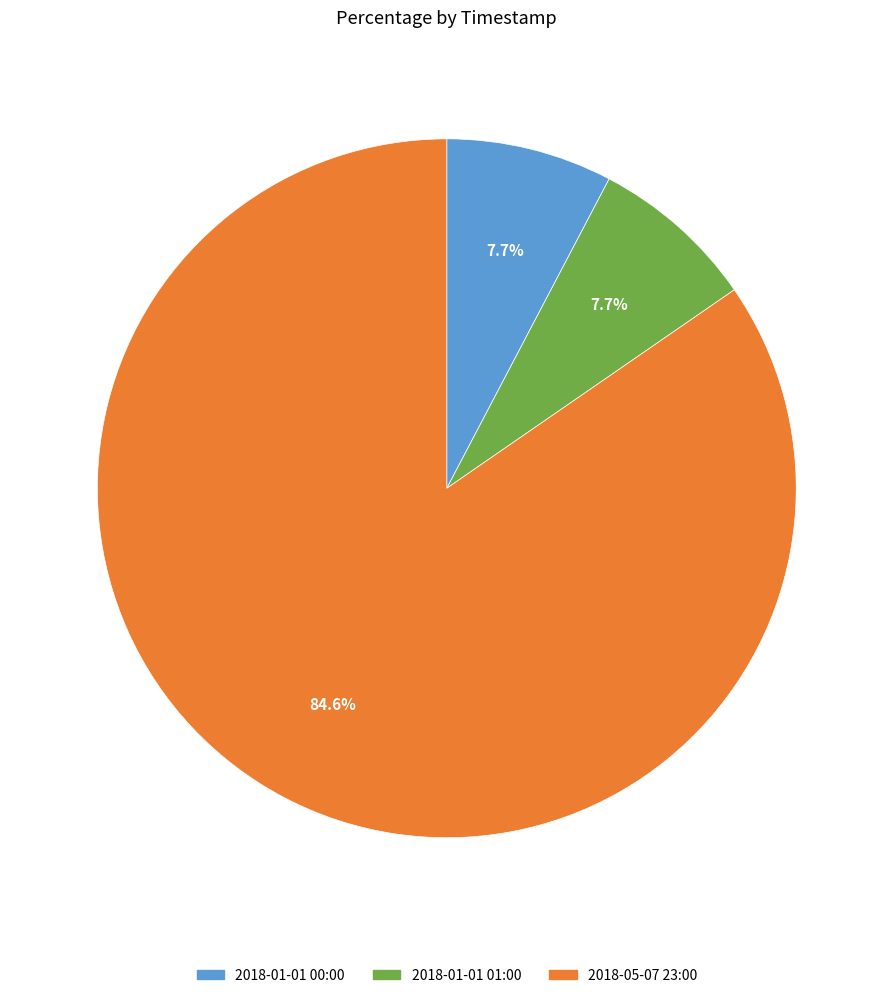

Combined, do 2018-01-01 00:00 and 2018-01-01 01:00 account for over 50%?

No